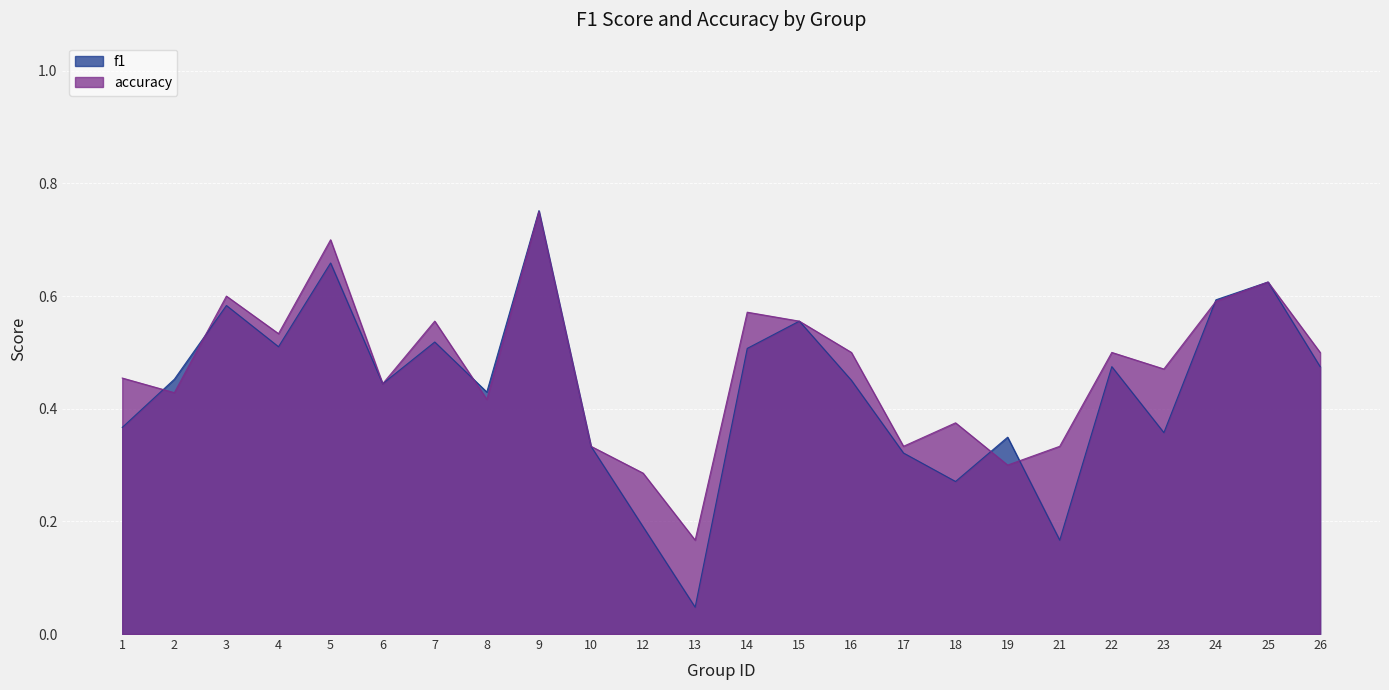

Which series has the widest spread of values?

f1